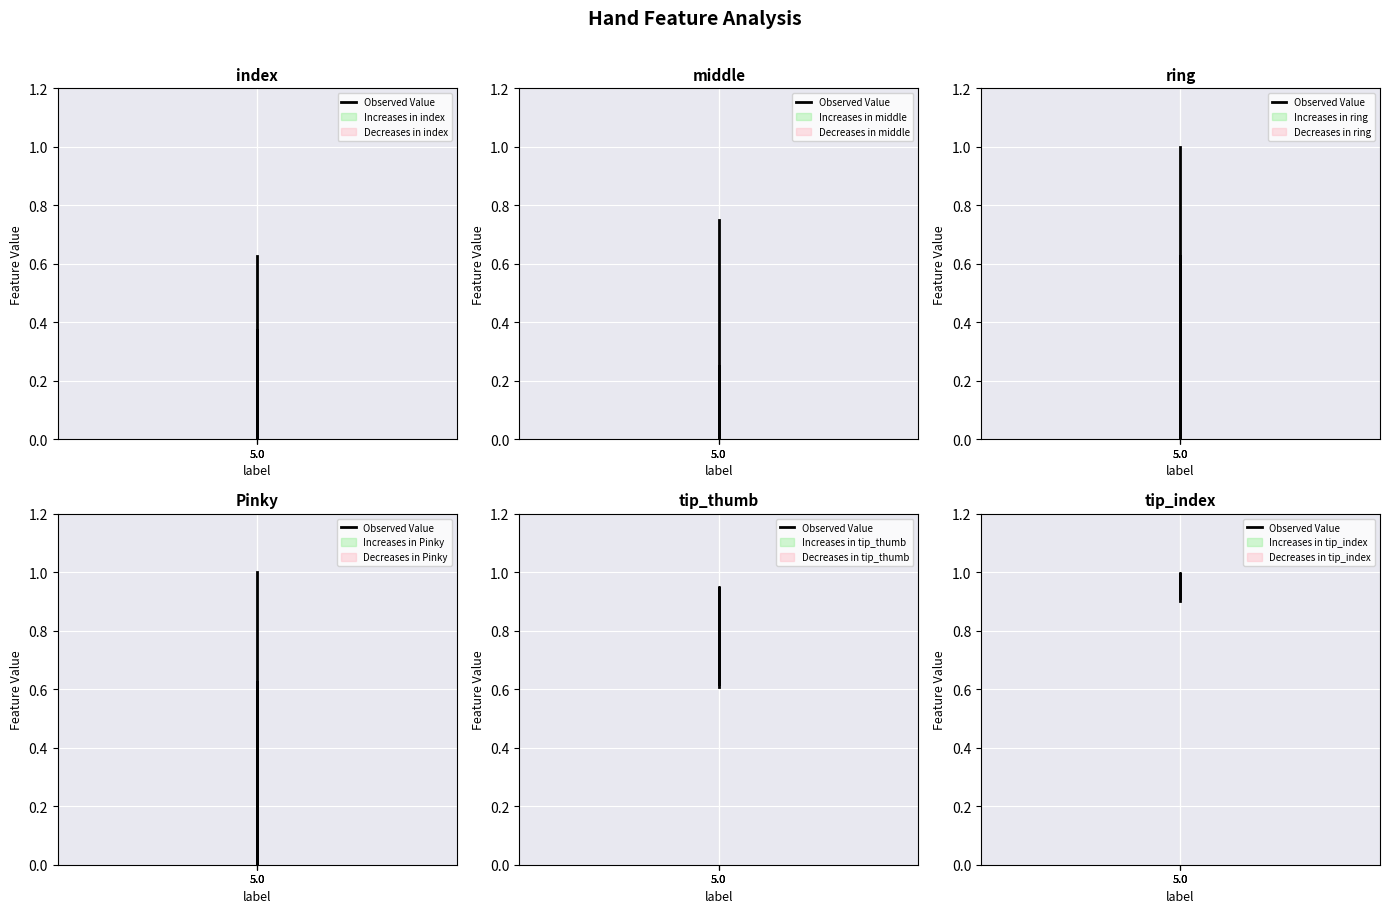

What is the sum of the values at 5.0 and 5.0?

1.8